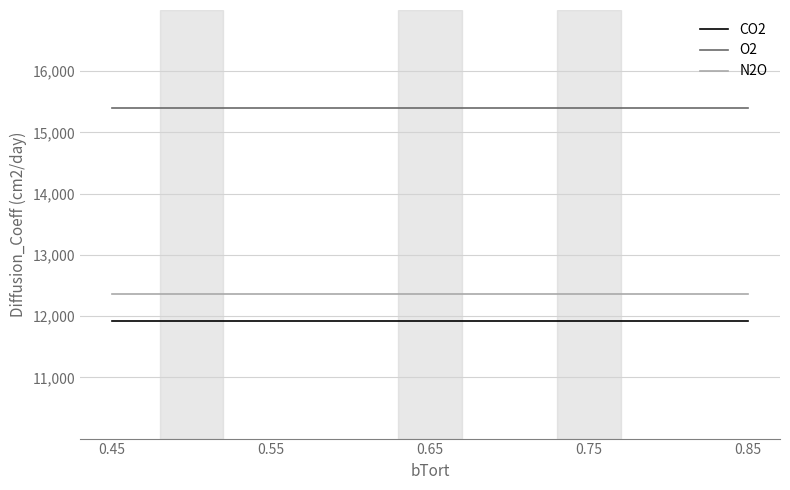

True or false: CO2 and O2 cross at least once.

False